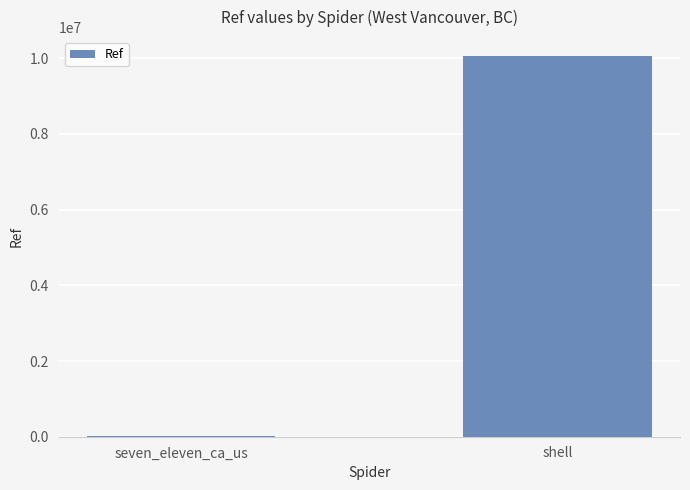

Is it true that the value at shell is 10052850?

True